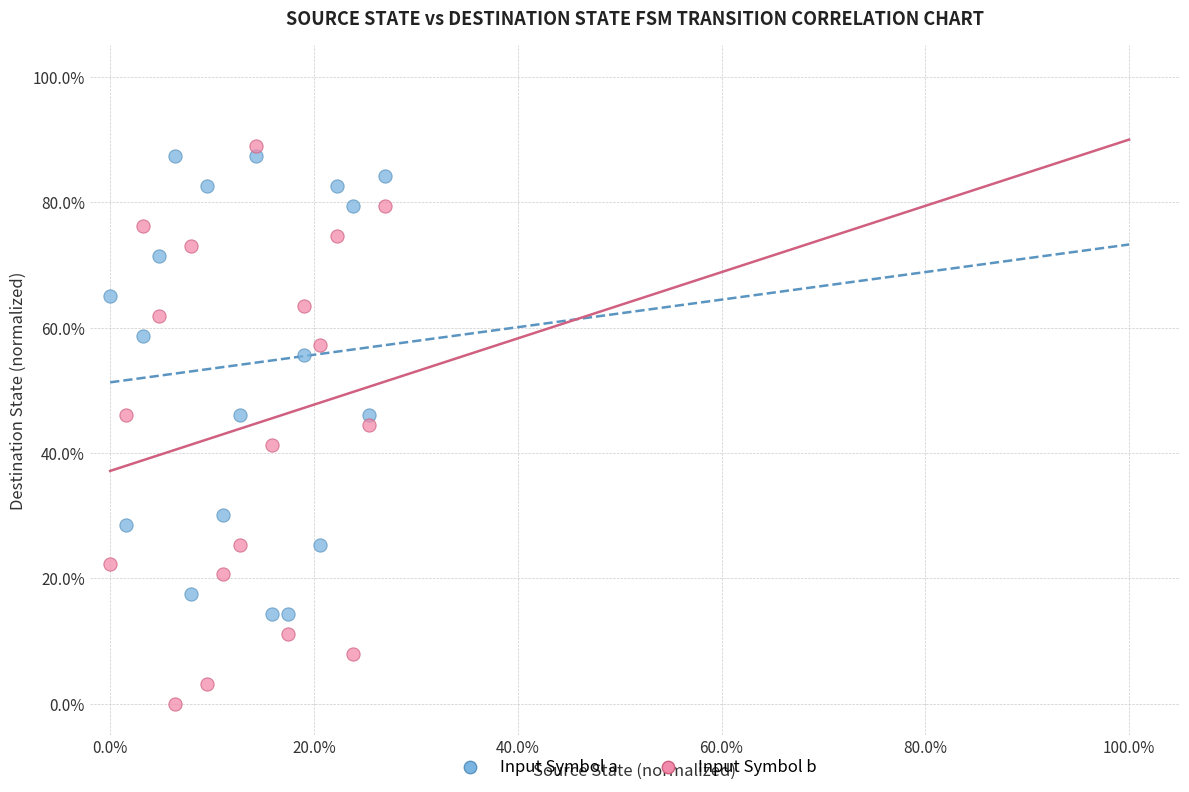

Which series contains the highest Y value?

Input Symbol b